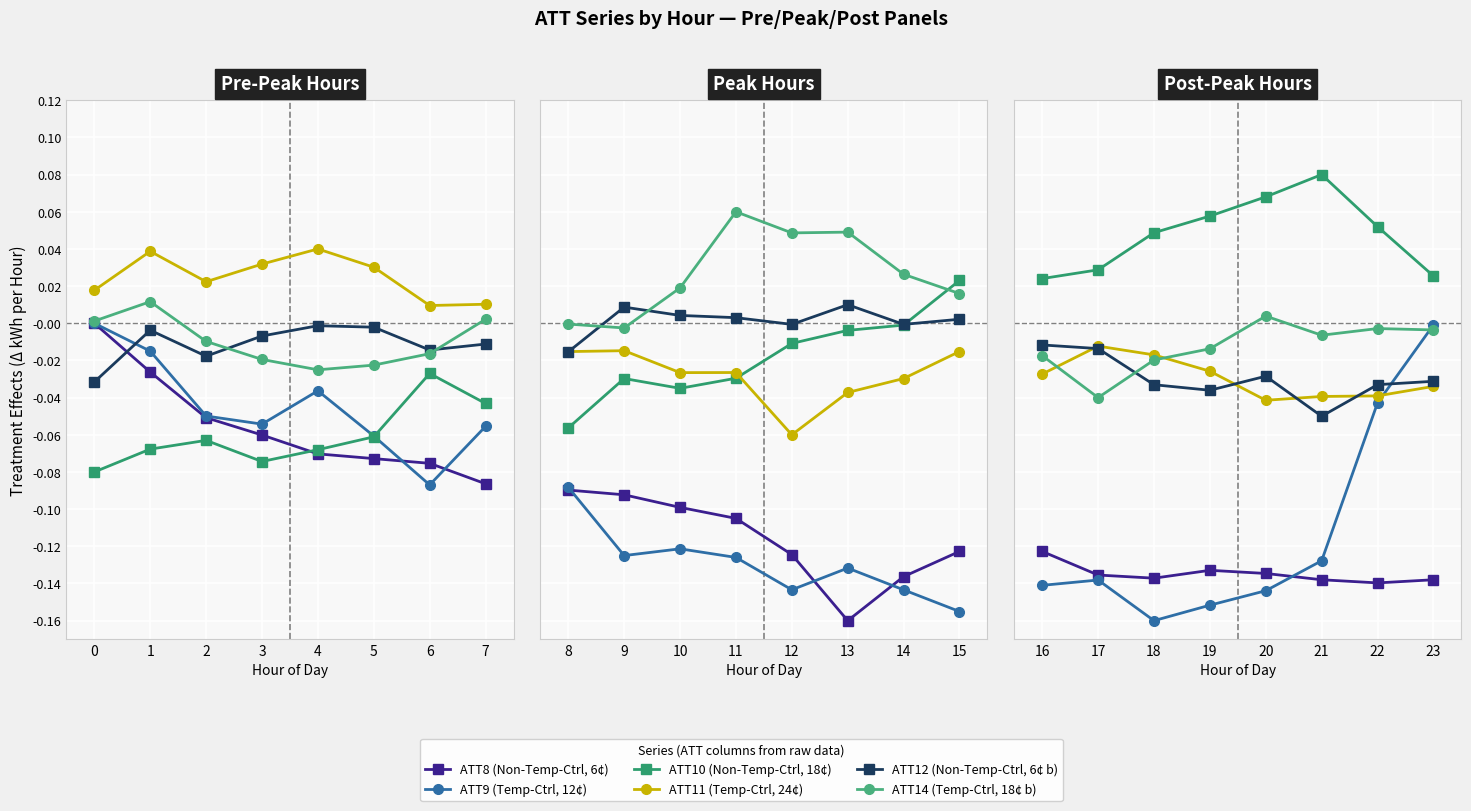

How many lines are shown in the chart?

6